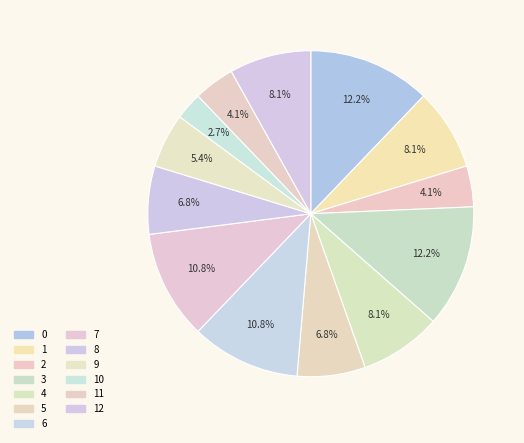

Is 4 the majority of the pie?

No